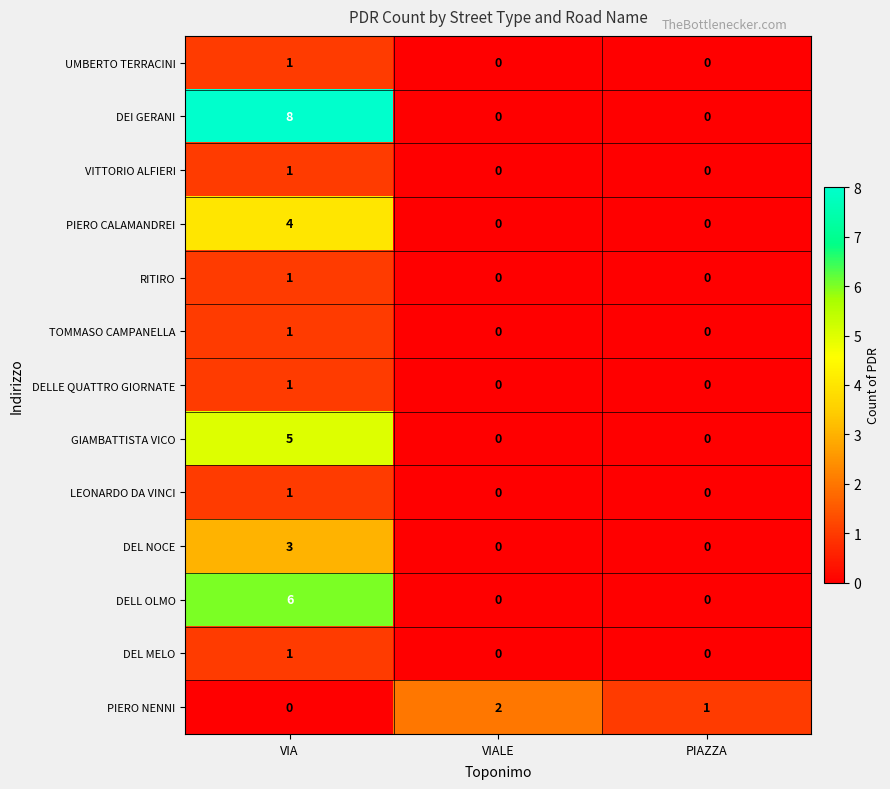

Between VIA and PIAZZA, which series saw the biggest shift?

DEI GERANI